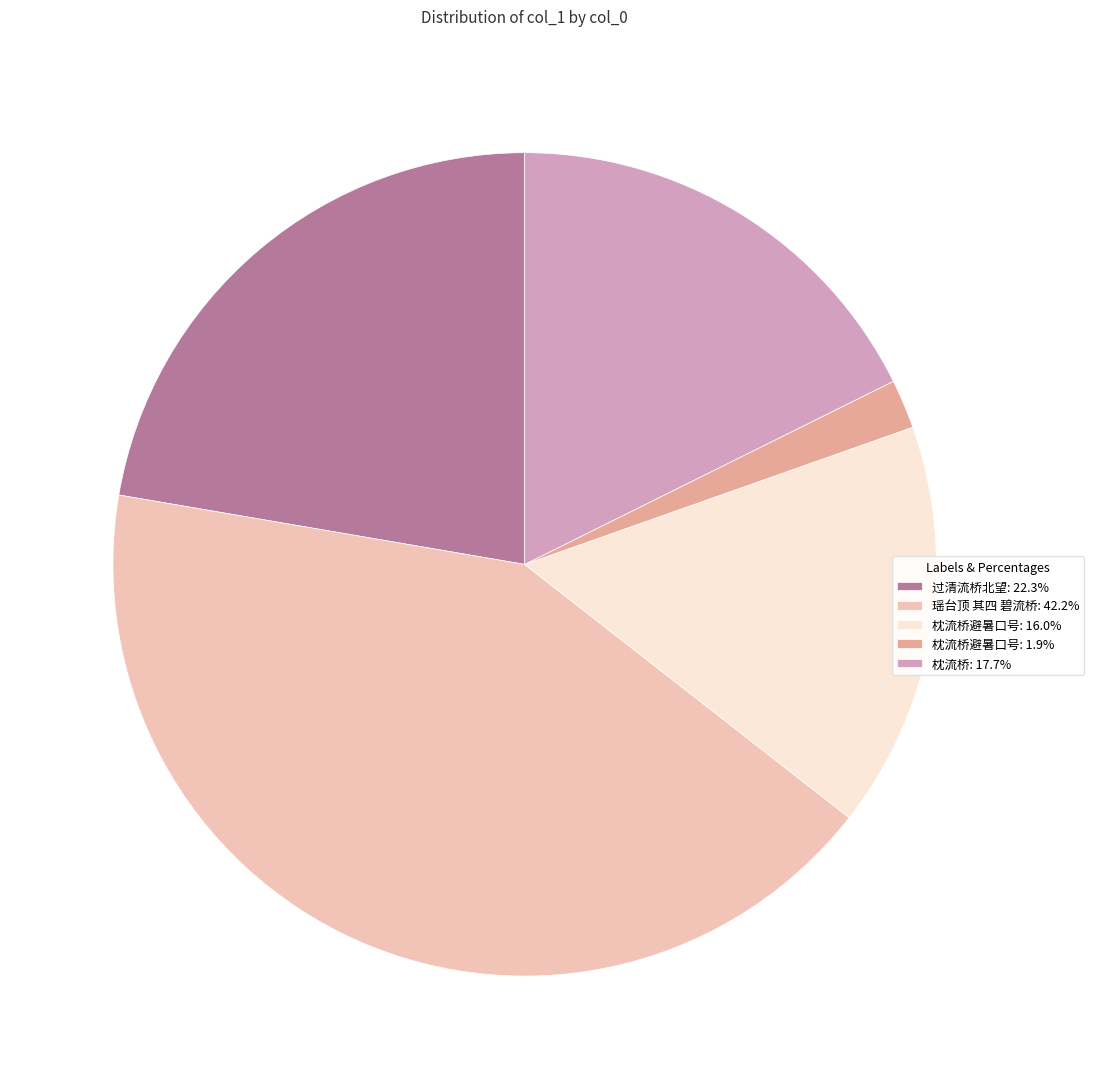

How many slices are in this pie chart?

5